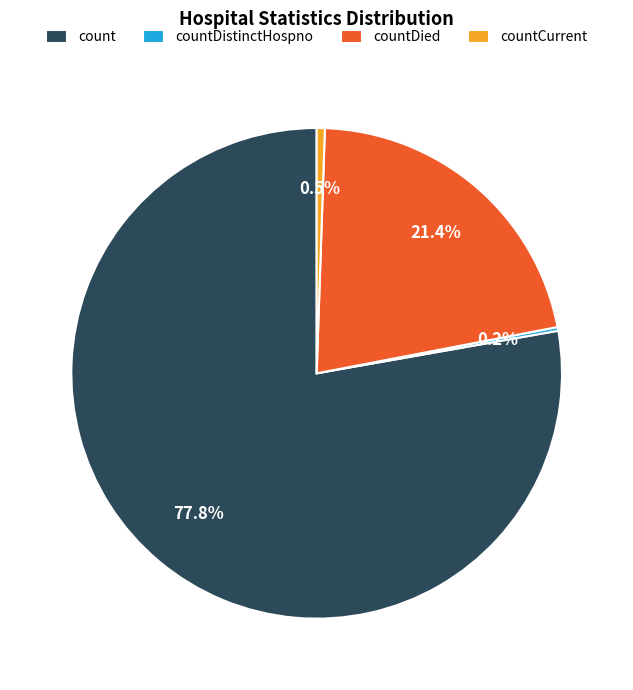

What is the largest slice in the pie chart?

count